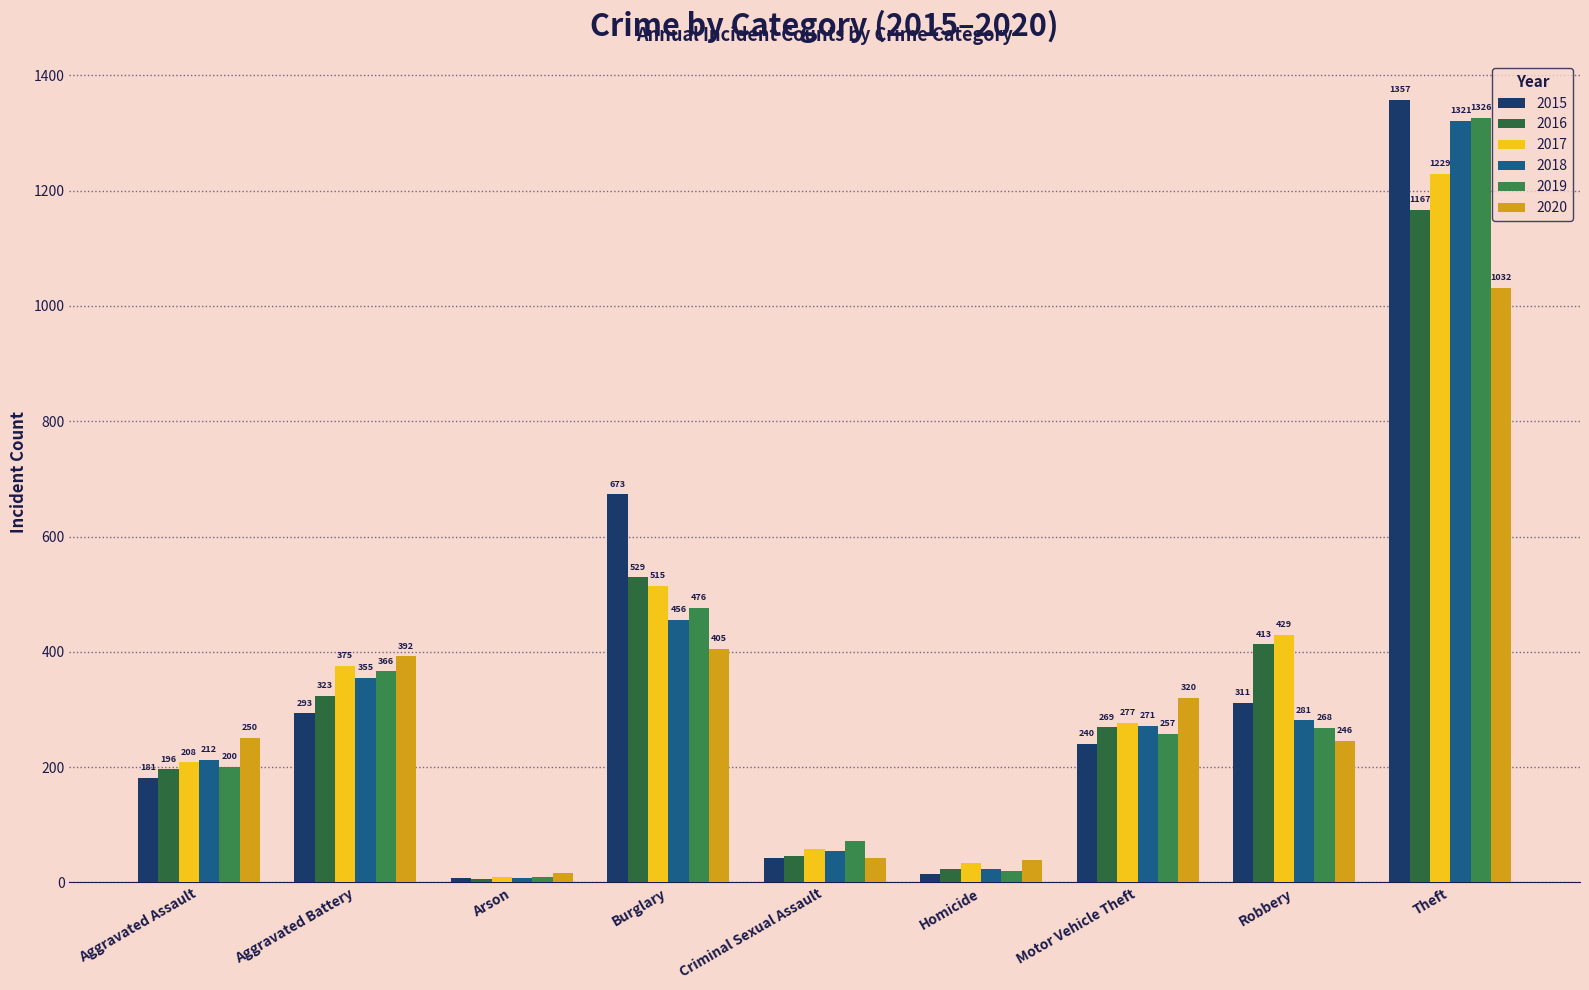

List the labels in order of 2018 value, largest first.

Theft, Burglary, Aggravated Battery, Robbery, Motor Vehicle Theft, Aggravated Assault, Criminal Sexual Assault, Homicide, Arson